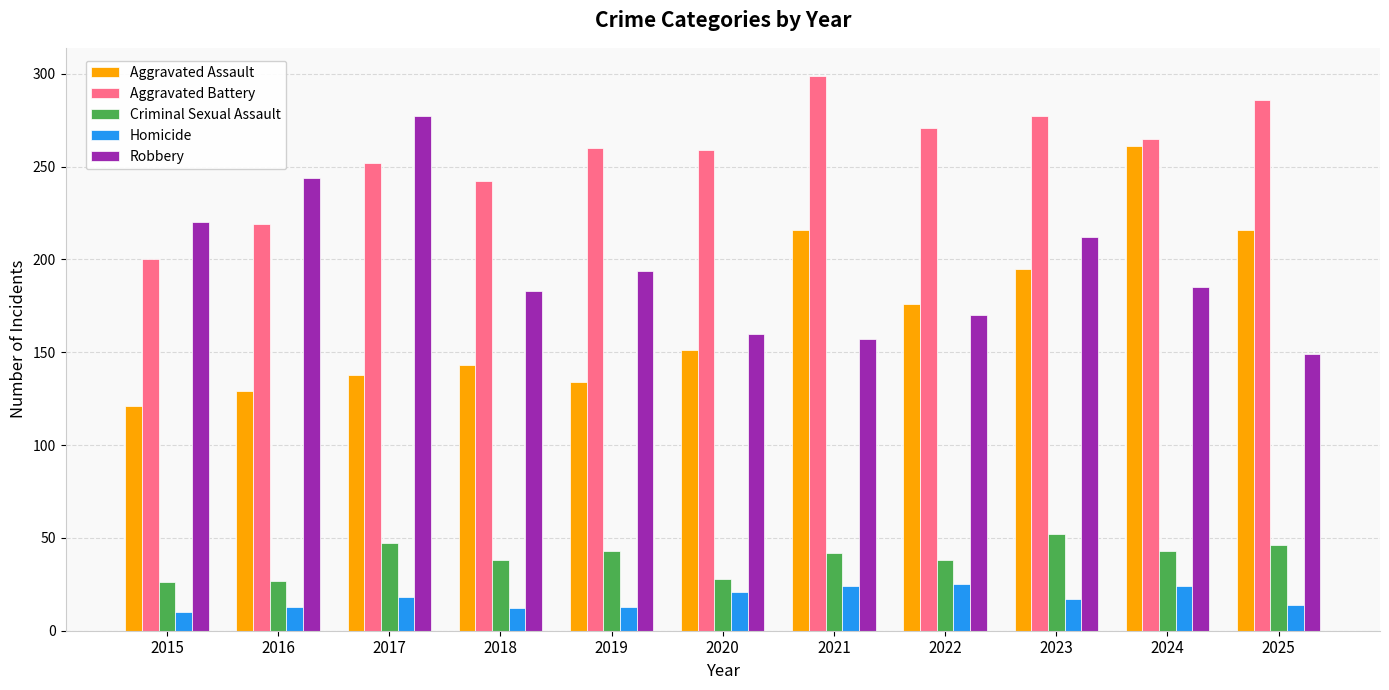

Is it true that Aggravated Assault equals 214 at 2015?

False